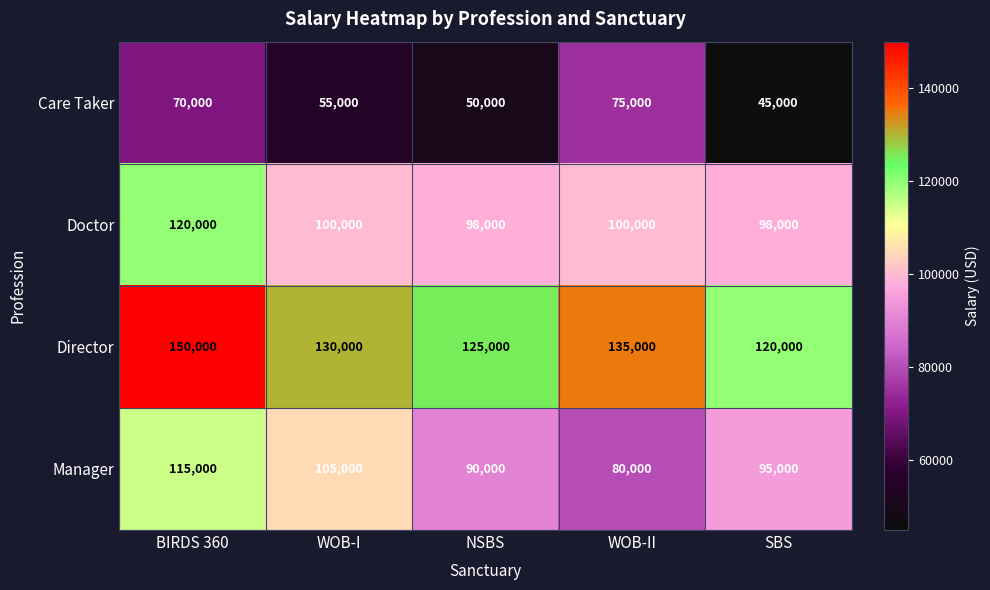

The value of Director at WOB-II is 135000. True or false?

True